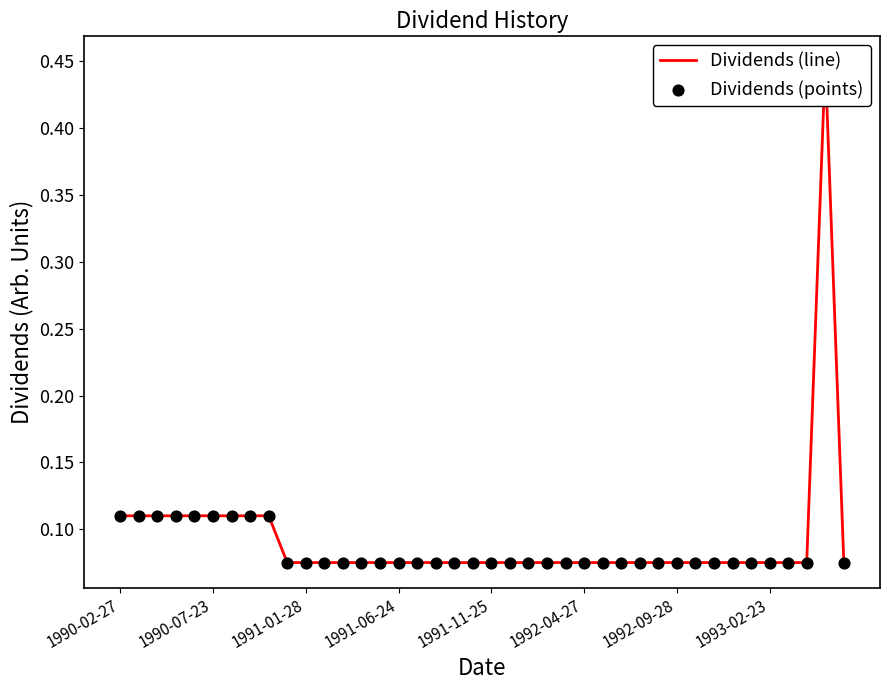

Which series has the largest Y range (max minus min)?

Dividends (line)